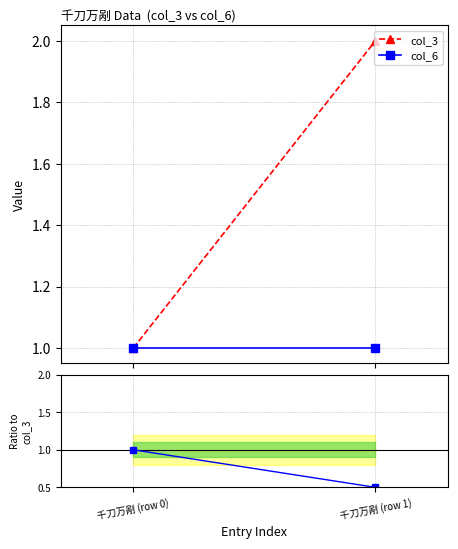

Between 千刀万剐 (row 0) and 千刀万剐 (row 1), which series saw the biggest shift?

col_3